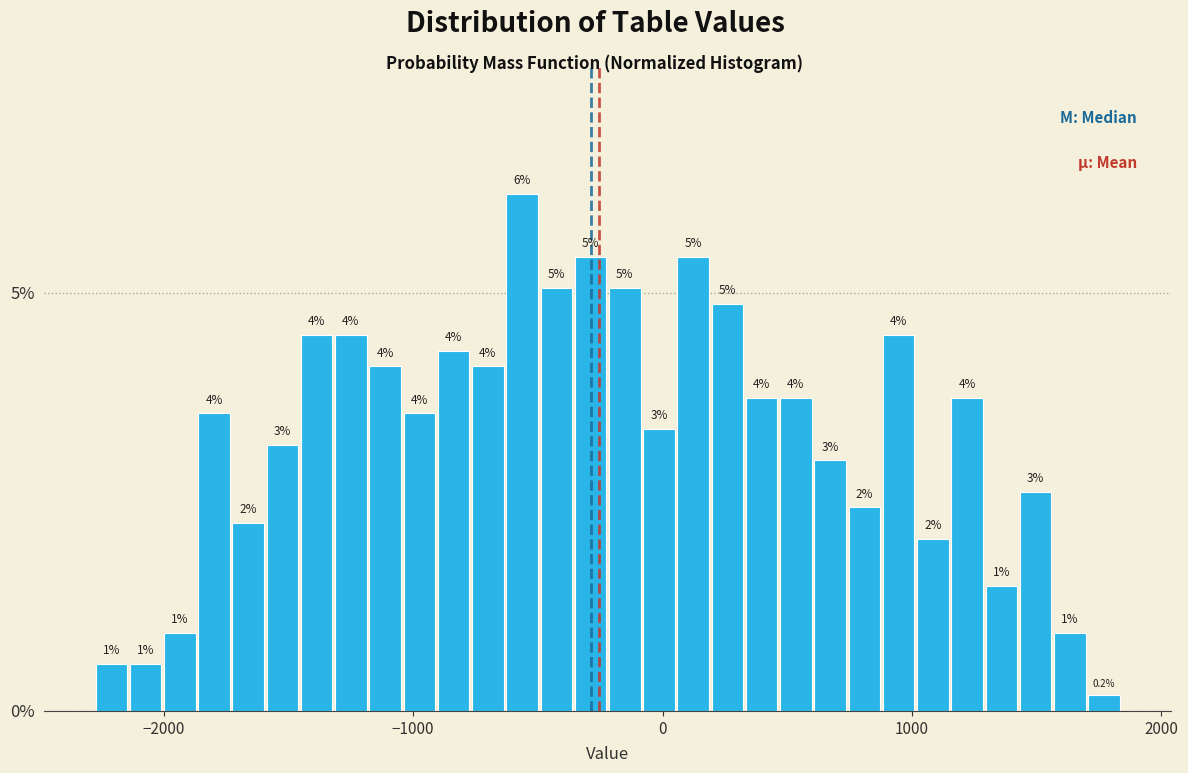

Read against the x-axis, roughly where is the centre of the tallest bar?

-600